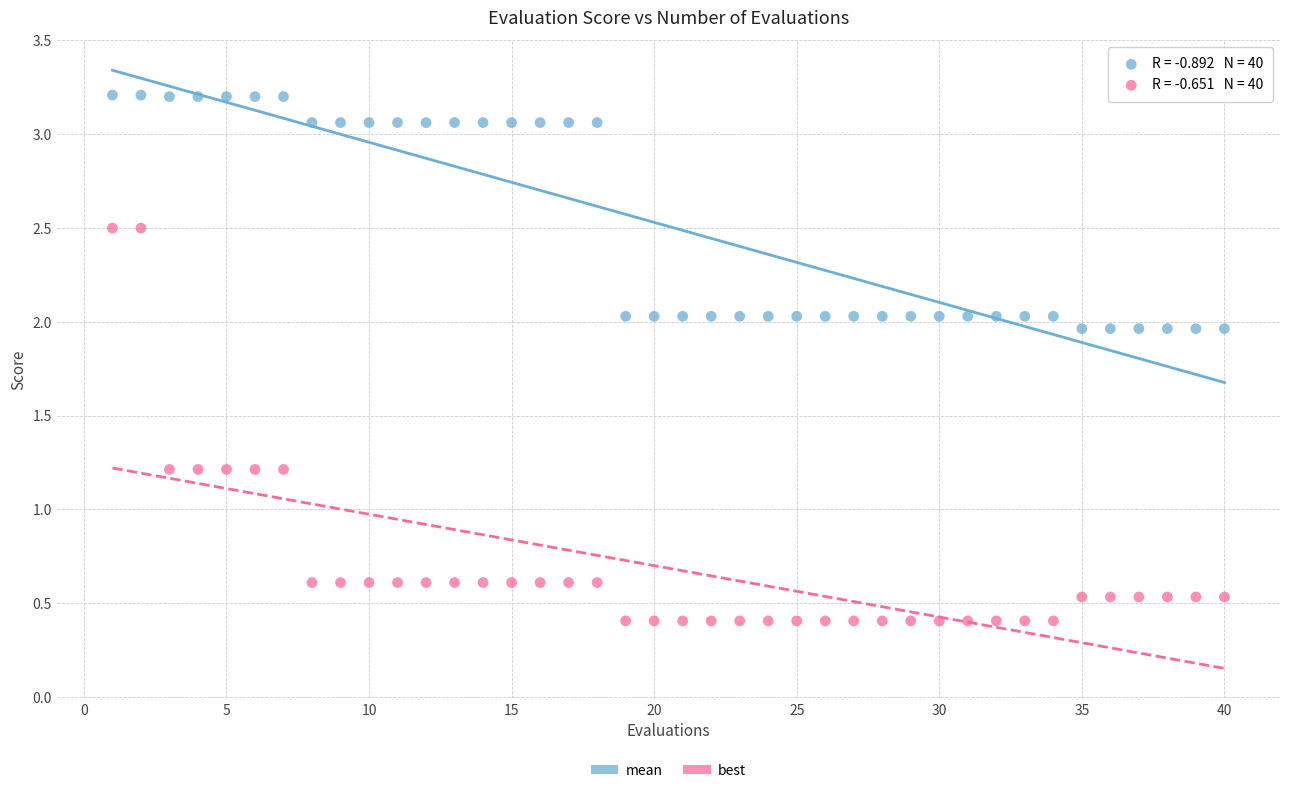

Across all data points, what is the range of Y values (max minus min)?

2.8